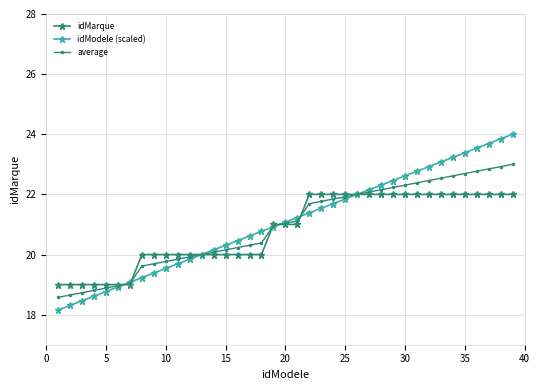

What is the difference between the maximum and minimum values in the average series?

4.4